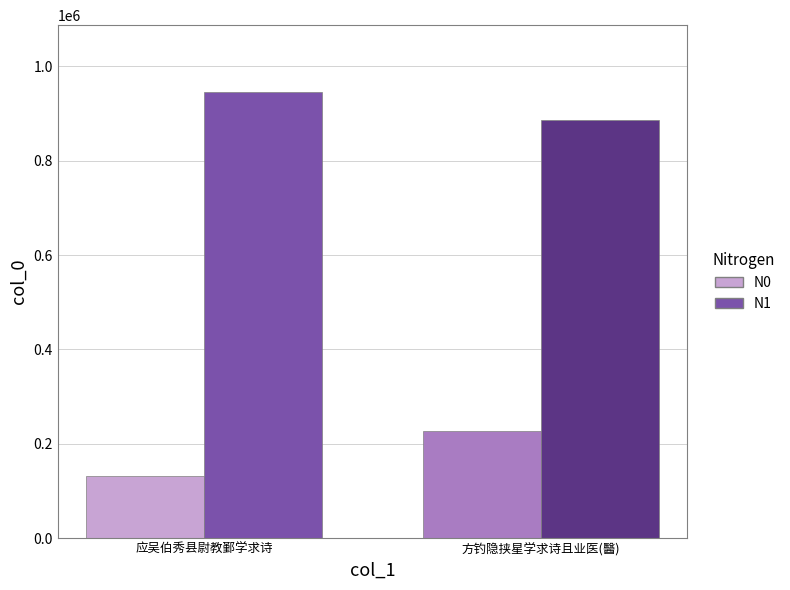

What are all the series names shown in the legend?

N0, N1